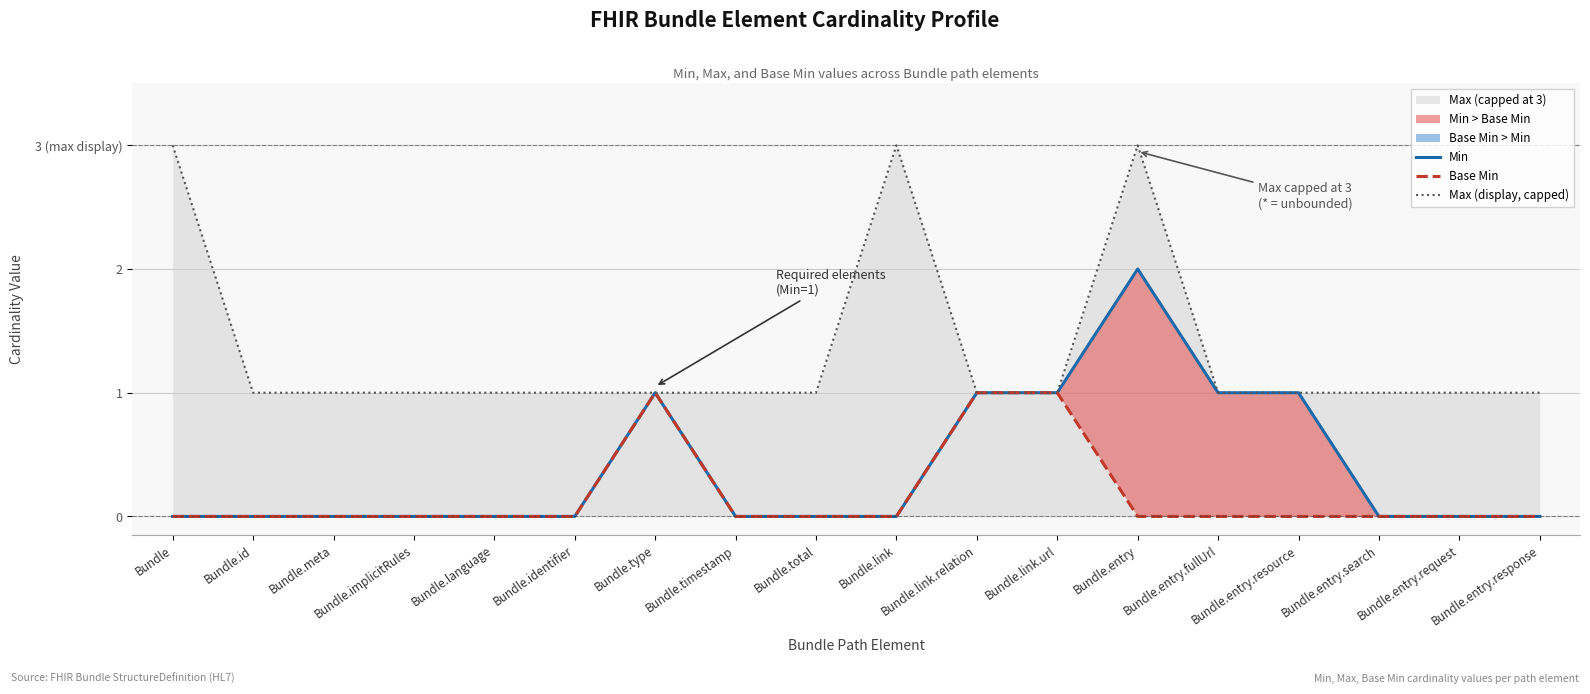

Reading left to right, list all the values displayed in this chart.

Min: Bundle=0	Bundle.id=0	Bundle.meta=0	Bundle.implicitRules=0	Bundle.language=0	Bundle.identifier=0	Bundle.type=1	Bundle.timestamp=0	Bundle.total=0	Bundle.link=0	Bundle.link.relation=1	Bundle.link.url=1	Bundle.entry=2	Bundle.entry.fullUrl=1	Bundle.entry.resource=1	Bundle.entry.search=0	Bundle.entry.request=0	Bundle.entry.response=0
Base Min: Bundle=0	Bundle.id=0	Bundle.meta=0	Bundle.implicitRules=0	Bundle.language=0	Bundle.identifier=0	Bundle.type=1	Bundle.timestamp=0	Bundle.total=0	Bundle.link=0	Bundle.link.relation=1	Bundle.link.url=1	Bundle.entry=0	Bundle.entry.fullUrl=0	Bundle.entry.resource=0	Bundle.entry.search=0	Bundle.entry.request=0	Bundle.entry.response=0
Max (display, capped): Bundle=3	Bundle.id=1	Bundle.meta=1	Bundle.implicitRules=1	Bundle.language=1	Bundle.identifier=1	Bundle.type=1	Bundle.timestamp=1	Bundle.total=1	Bundle.link=3	Bundle.link.relation=1	Bundle.link.url=1	Bundle.entry=3	Bundle.entry.fullUrl=1	Bundle.entry.resource=1	Bundle.entry.search=1	Bundle.entry.request=1	Bundle.entry.response=1